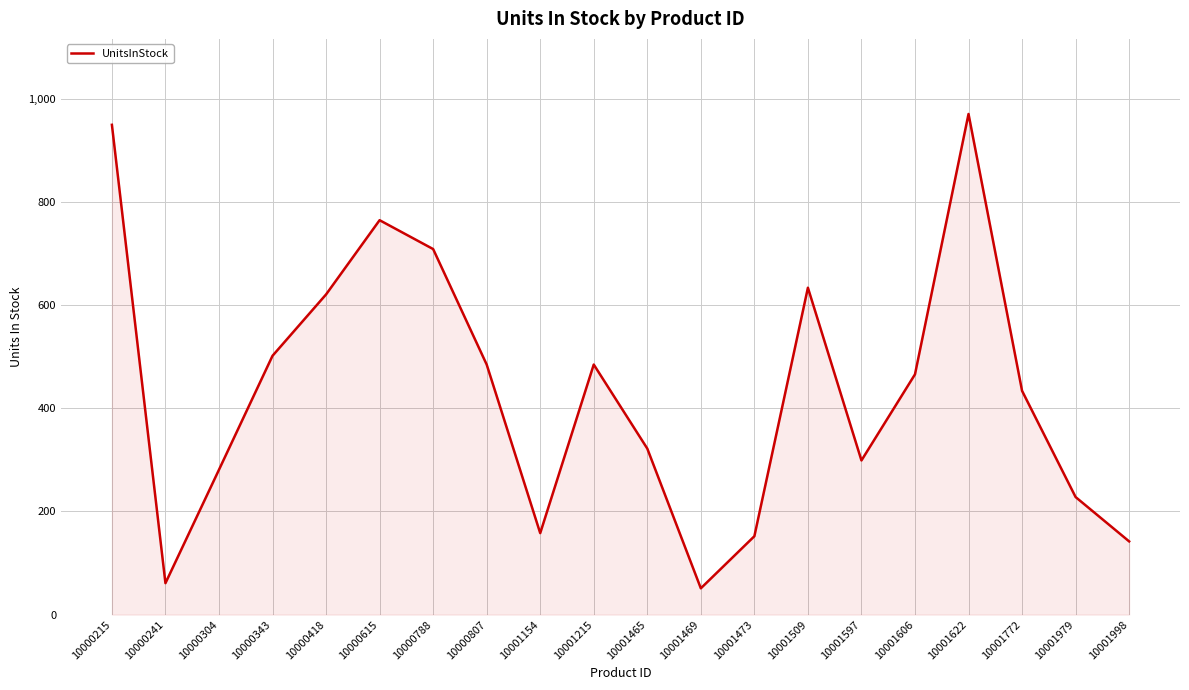

Reading left to right, extract all data points from this chart.

10000215=950	10000241=61	10000304=281	10000343=502	10000418=621	10000615=765	10000788=709	10000807=485	10001154=158	10001215=485	10001465=322	10001469=51	10001473=152	10001509=634	10001597=299	10001606=466	10001622=971	10001772=434	10001979=228	10001998=142